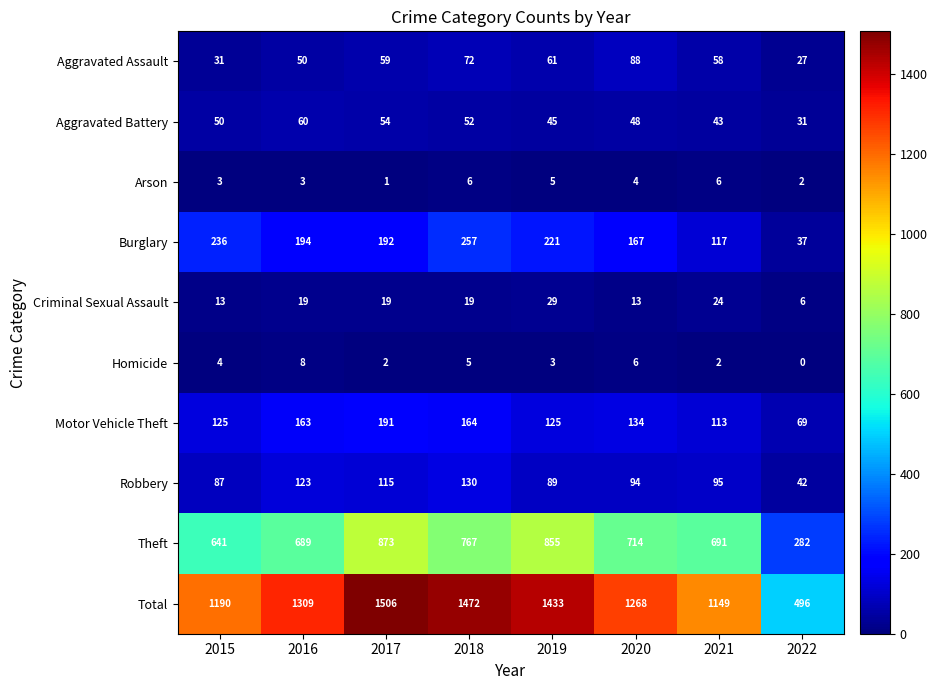

Which label corresponds to the smallest value in the chart?

2022